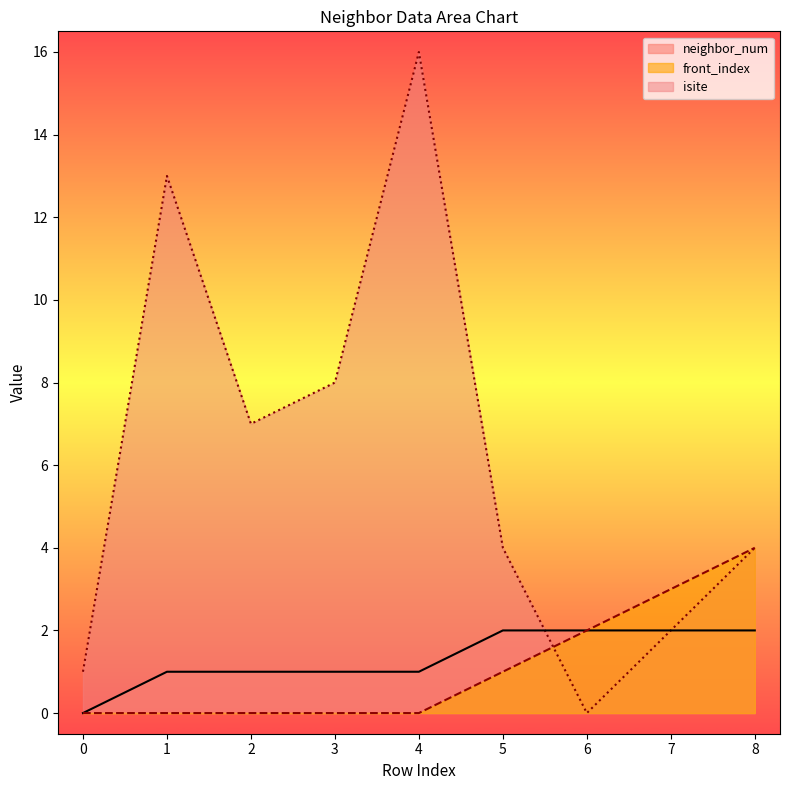

Reading right to left, what are all the values shown in this chart?

isite: 8=4	7=2	6=0	5=4	4=16	3=8	2=7	1=13	0=1
neighbor_num: 8=2	7=2	6=2	5=2	4=1	3=1	2=1	1=1	0=0
front_index: 8=4	7=3	6=2	5=1	4=0	3=0	2=0	1=0	0=0